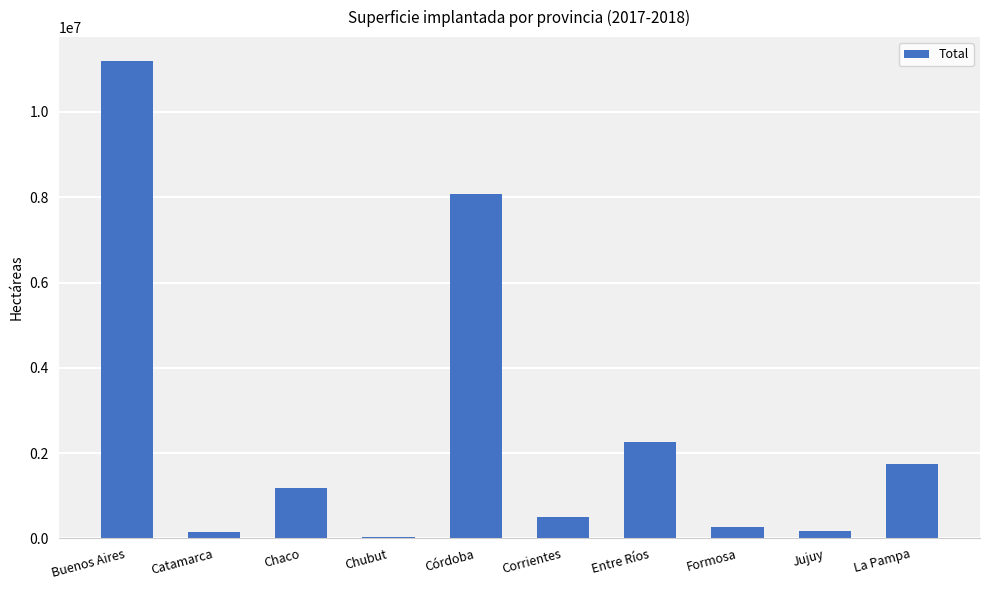

Does the chart contain stacked bars?

No